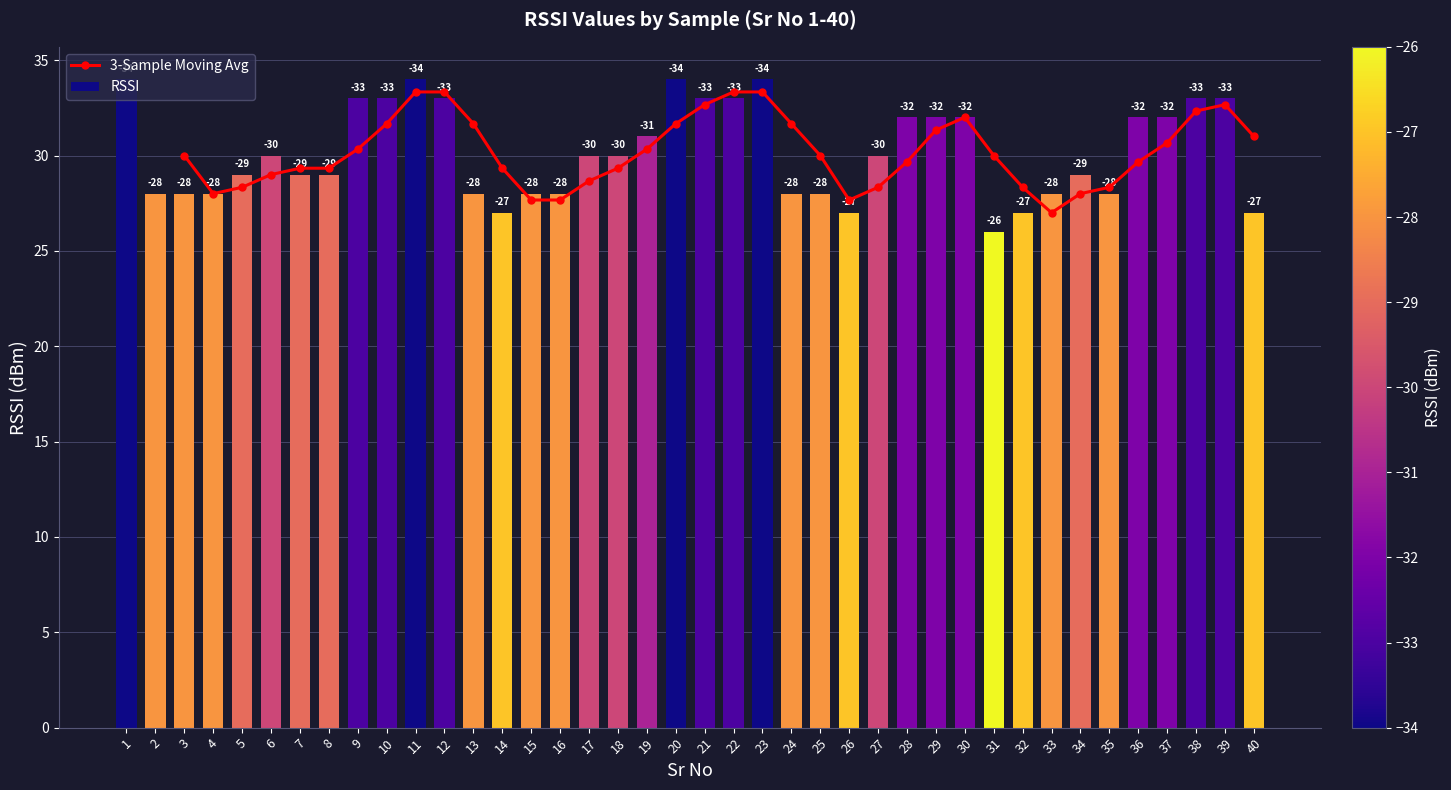

Reading left to right, transcribe all the data shown in this chart.

1=34	2=28	3=28	4=28	5=29	6=30	7=29	8=29	9=33	10=33	11=34	12=33	13=28	14=27	15=28	16=28	17=30	18=30	19=31	20=34	21=33	22=33	23=34	24=28	25=28	26=27	27=30	28=32	29=32	30=32	31=26	32=27	33=28	34=29	35=28	36=32	37=32	38=33	39=33	40=27